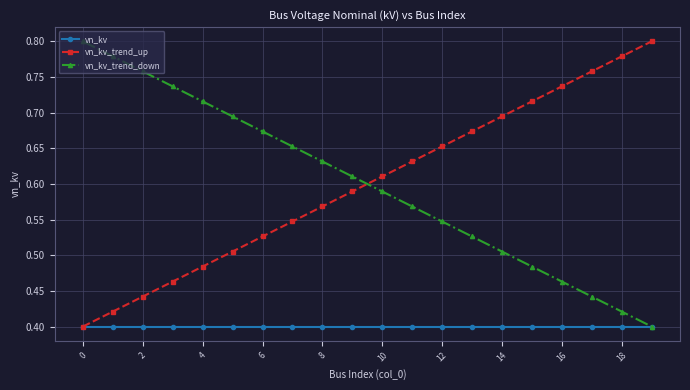

At how many categories does at least one series exceed 0?

20